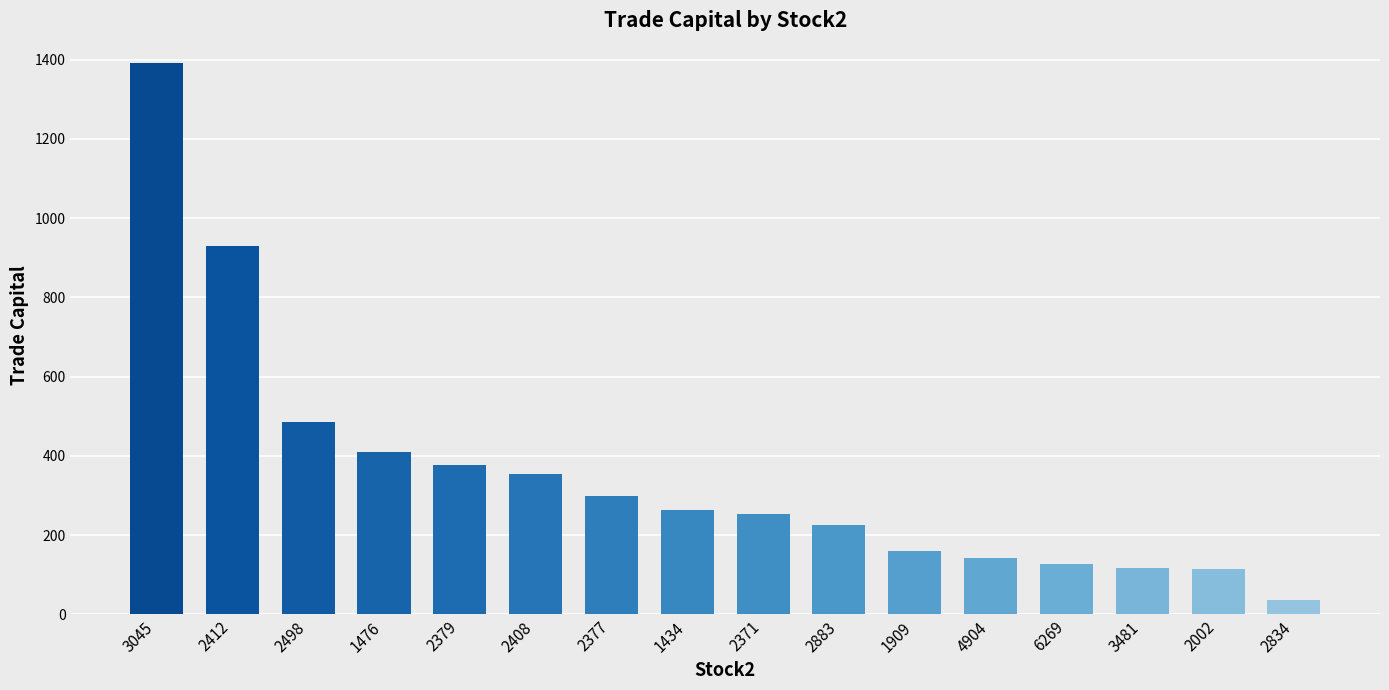

What is the value of the 7th bar from the left?

297.9